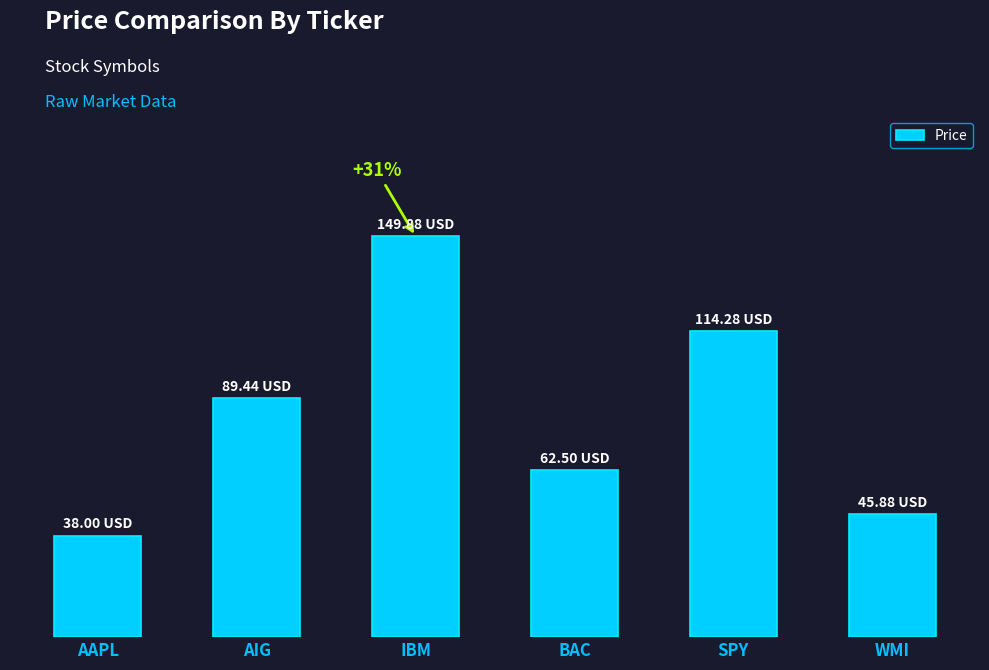

Are the bars horizontal?

No